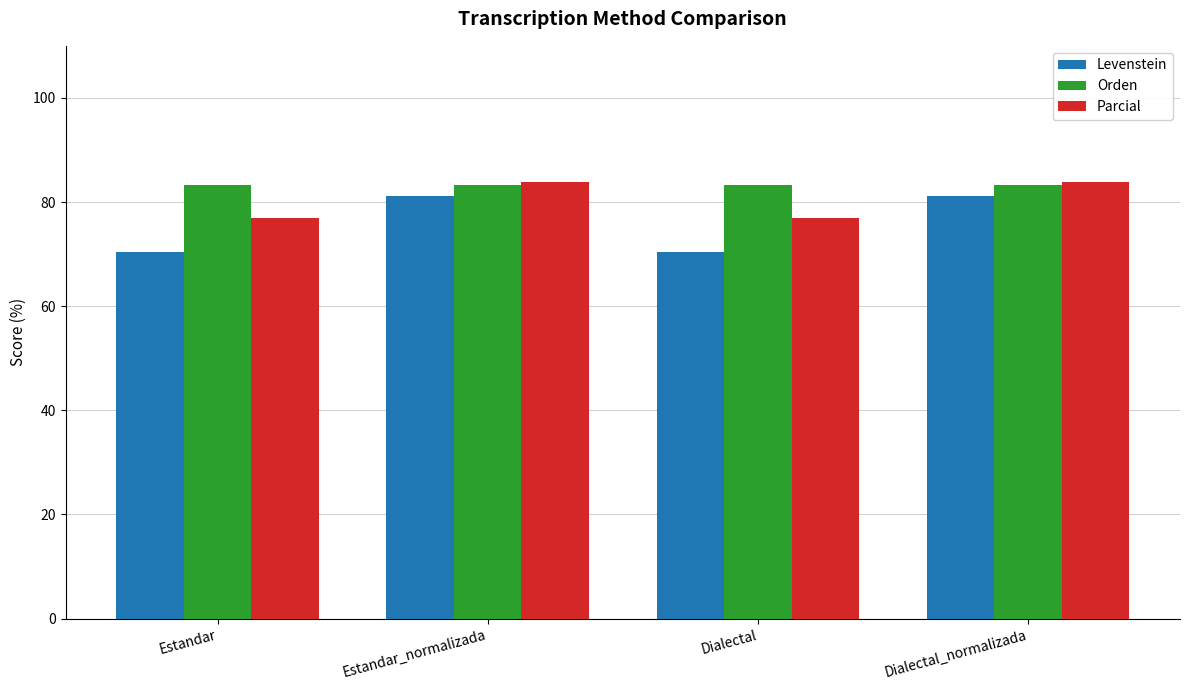

What is the approximate value of Parcial at Estandar?

76.9